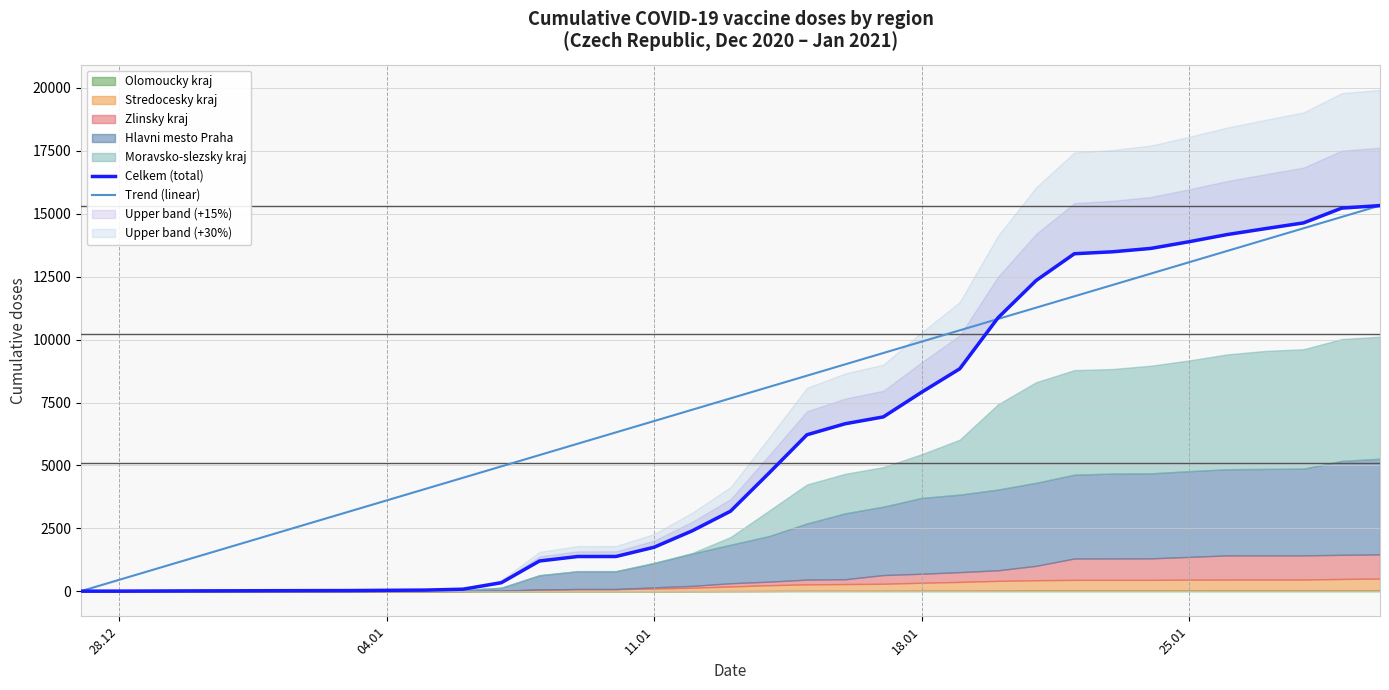

The value of Trend (linear) at 11.01 is 2477.1. True or false?

False